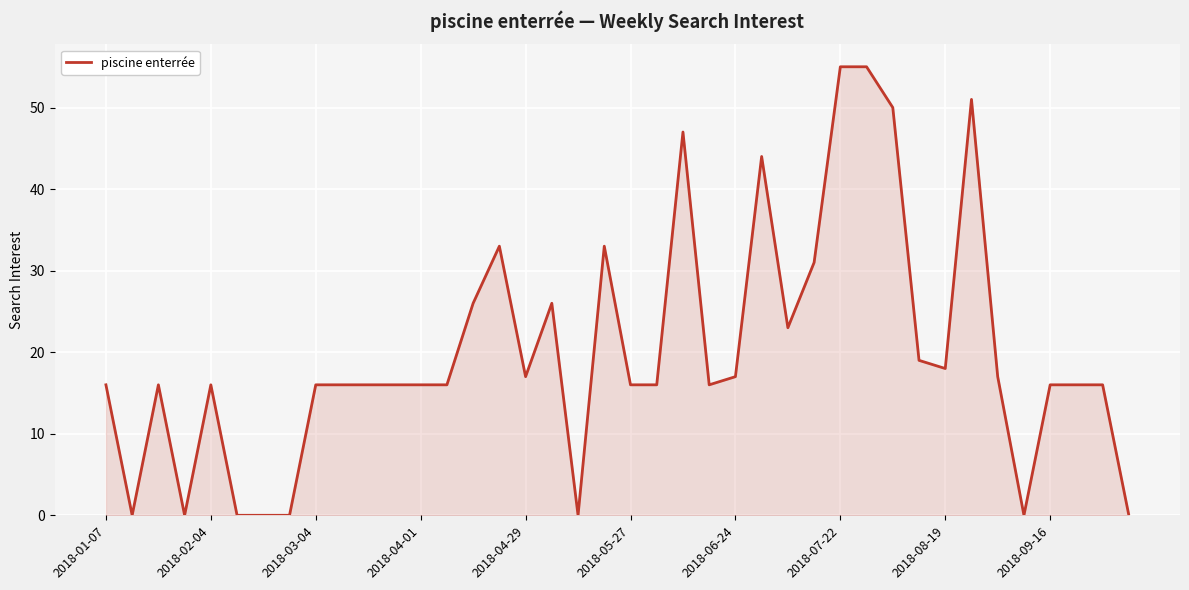

What is the maximum value shown in the chart?

55